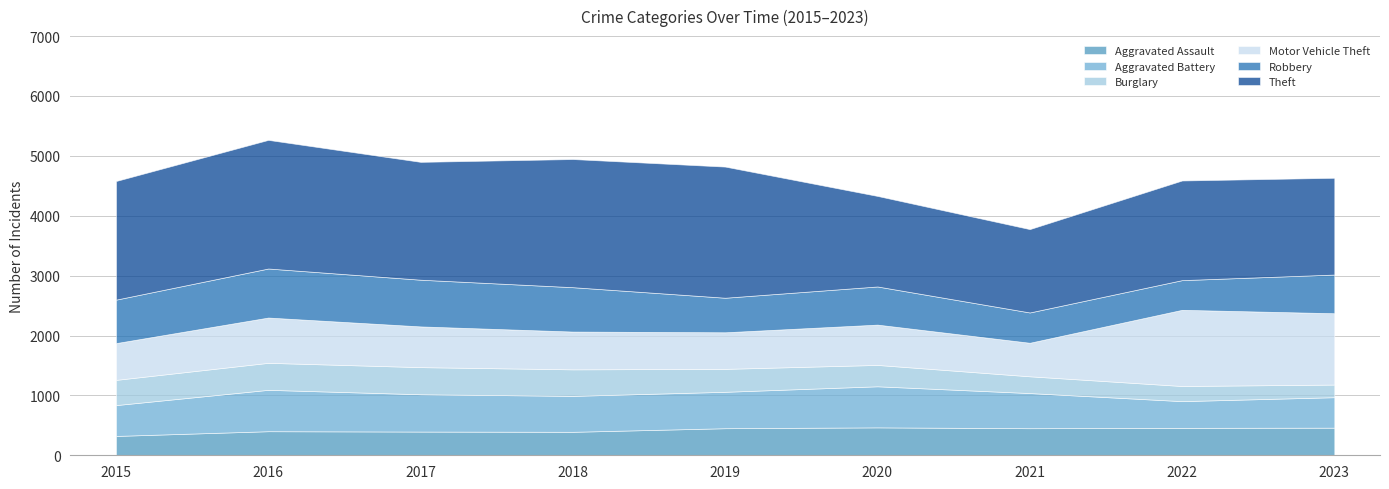

Rank the categories by Aggravated Battery value from lowest to highest.

2022, 2023, 2015, 2021, 2018, 2019, 2017, 2020, 2016